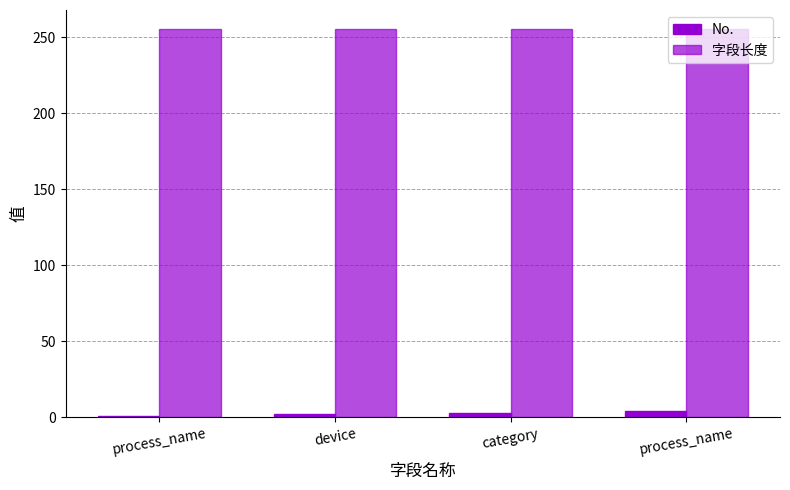

How many data points does each series have?

4